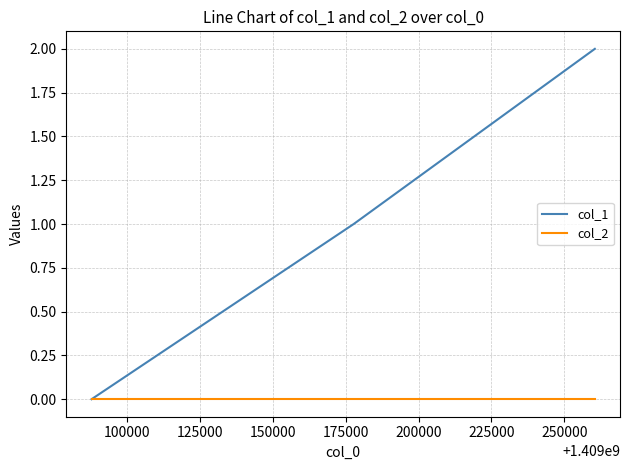

Rank the series by their average value, from lowest to highest.

col_2, col_1